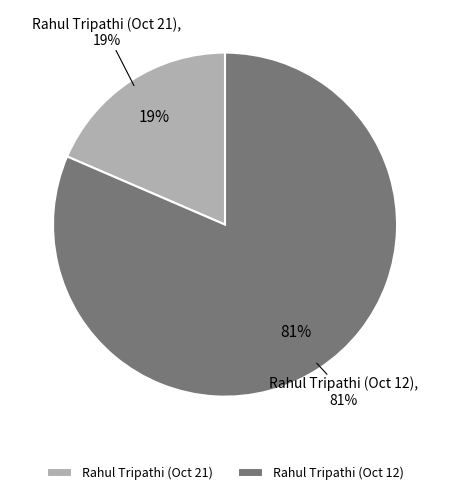

Which slice is the smallest?

Rahul Tripathi (Oct 21)